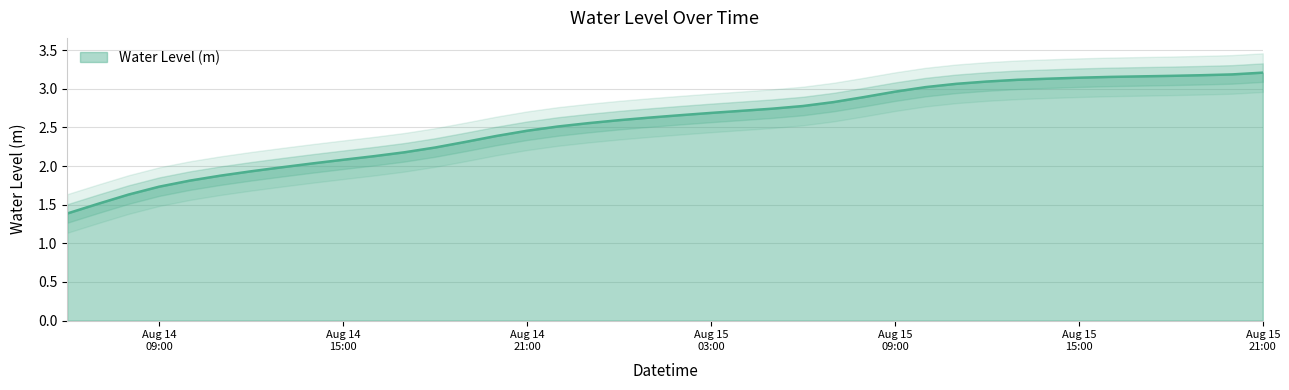

Reading left to right, what are all the values shown in this chart?

1.4	1.5	1.6	1.7	1.8	1.9	1.9	2.0	2.0	2.1	2.1	2.2	2.2	2.3	2.4	2.5	2.5	2.6	2.6	2.6	2.7	2.7	2.7	2.7	2.8	2.8	2.9	3.0	3.0	3.1	3.1	3.1	3.1	3.1	3.2	3.2	3.2	3.2	3.2	3.2